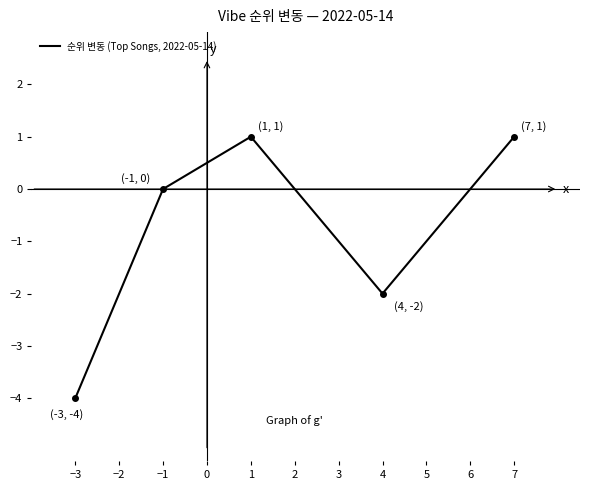

What position from the left is −3?

1